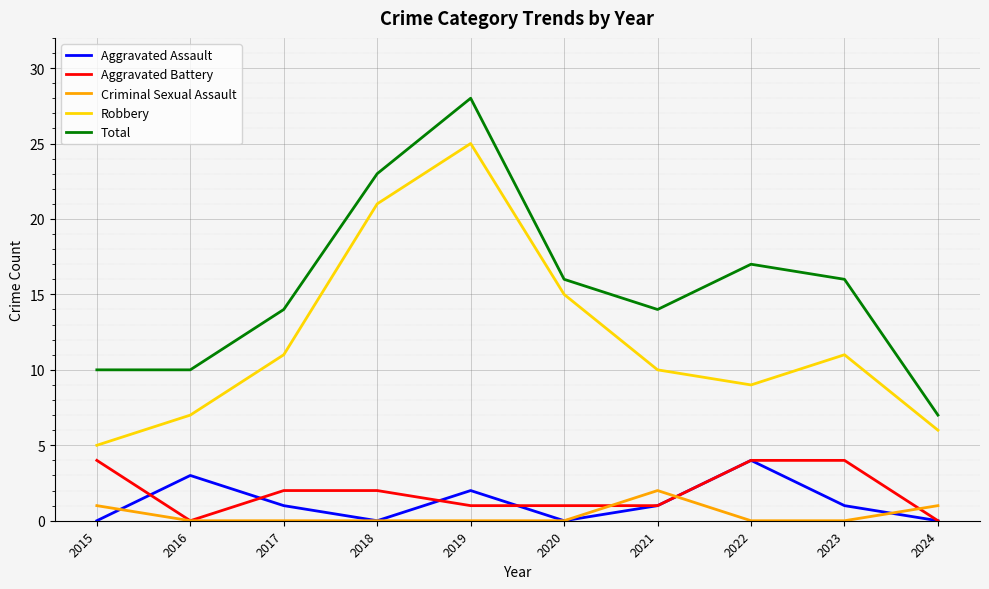

Which series changed the most between 2015 and 2020?

Robbery